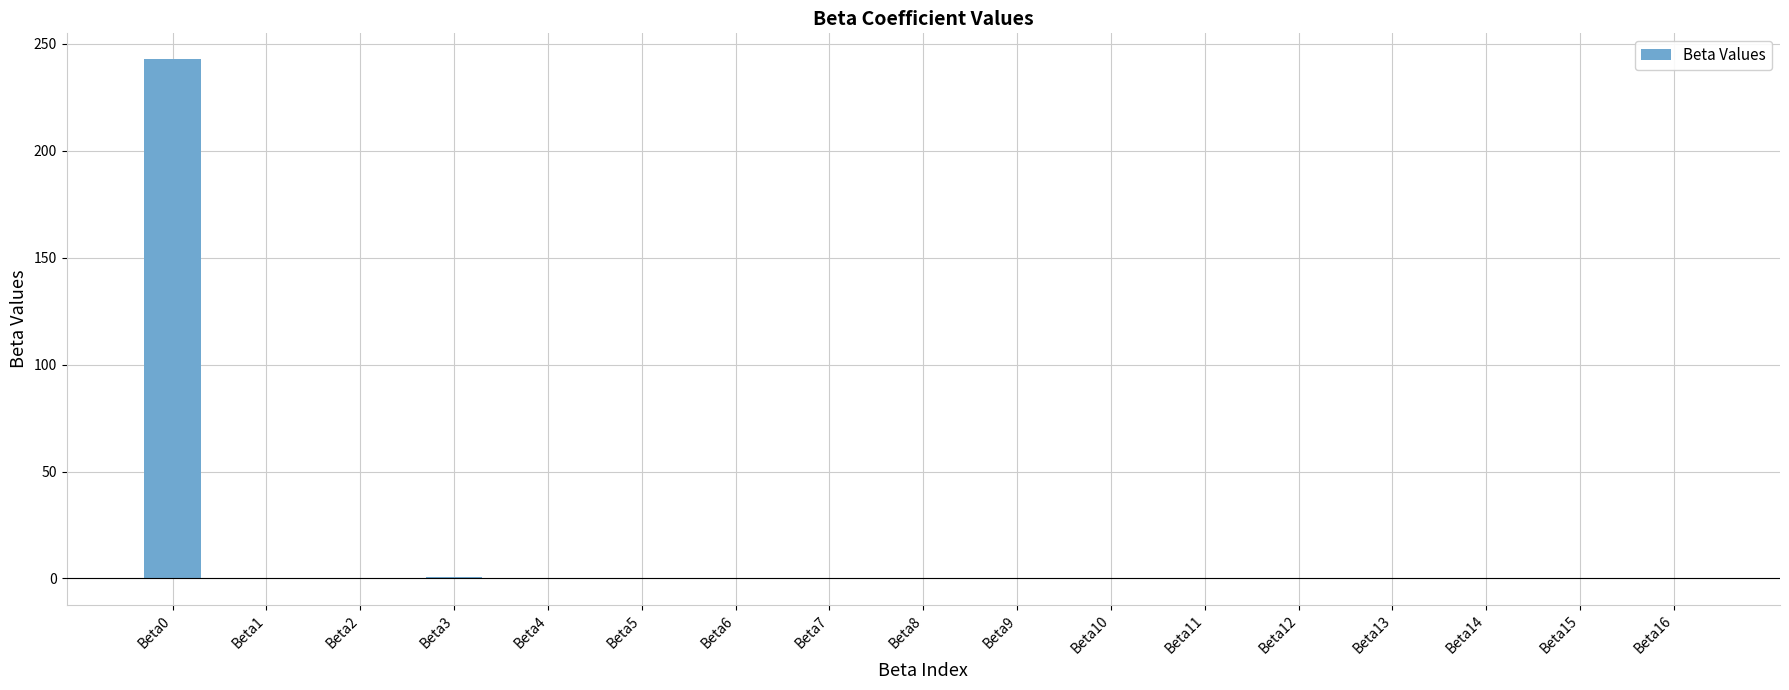

What is the maximum value shown in the chart?

242.8